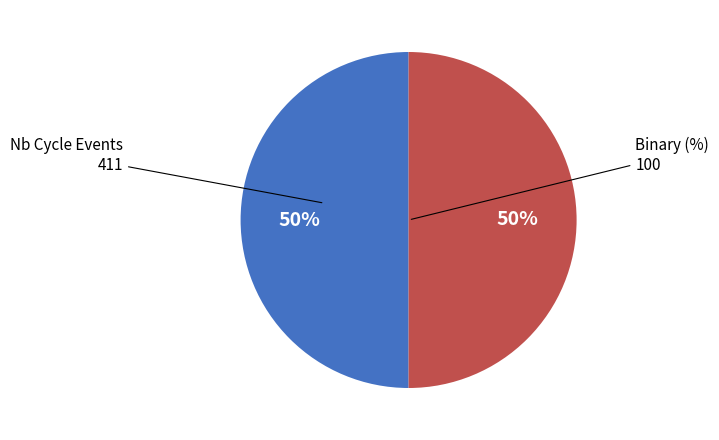

To the nearest percent, what is the average slice percentage?

50%